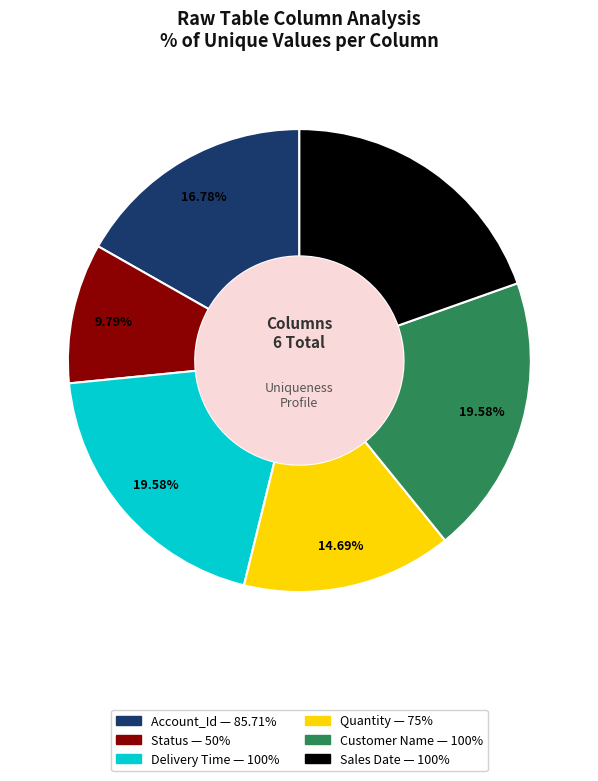

Combined, do Quantity and Sales Date account for over 50%?

No